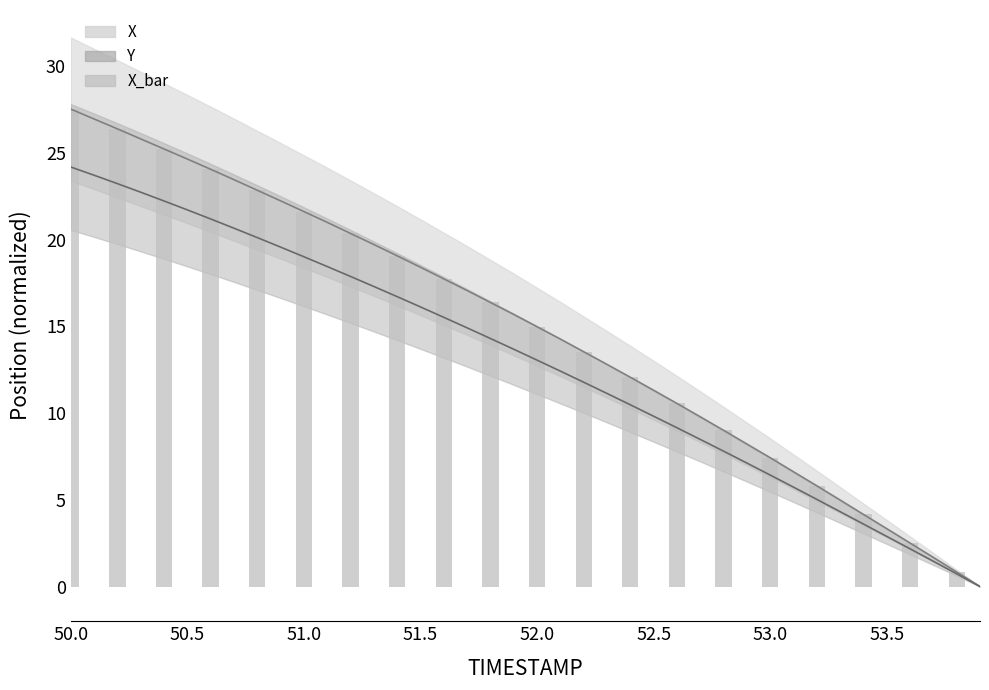

What is the difference between the maximum and second lowest values in the X series?

26.7